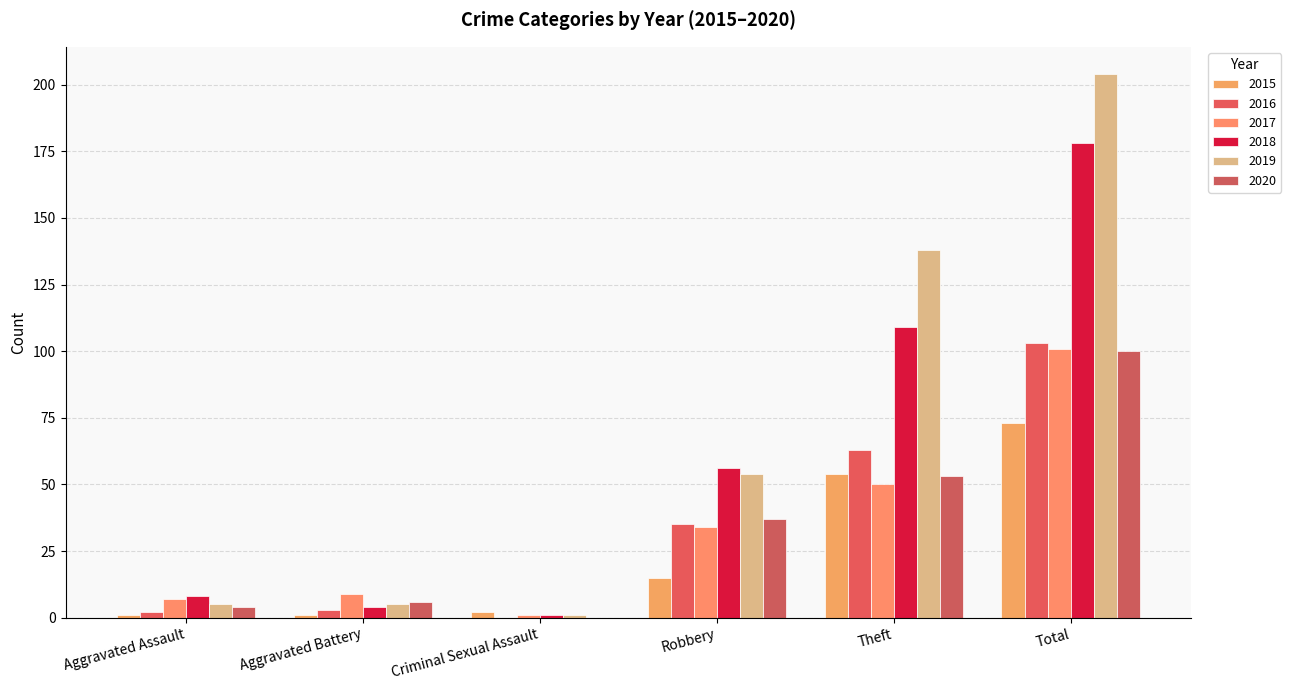

Reading left to right, extract all data points from this chart.

2015: Aggravated Assault=1	Aggravated Battery=1	Criminal Sexual Assault=2	Robbery=15	Theft=54	Total=73
2016: Aggravated Assault=2	Aggravated Battery=3	Criminal Sexual Assault=0	Robbery=35	Theft=63	Total=103
2017: Aggravated Assault=7	Aggravated Battery=9	Criminal Sexual Assault=1	Robbery=34	Theft=50	Total=101
2018: Aggravated Assault=8	Aggravated Battery=4	Criminal Sexual Assault=1	Robbery=56	Theft=109	Total=178
2019: Aggravated Assault=5	Aggravated Battery=5	Criminal Sexual Assault=1	Robbery=54	Theft=138	Total=204
2020: Aggravated Assault=4	Aggravated Battery=6	Criminal Sexual Assault=0	Robbery=37	Theft=53	Total=100